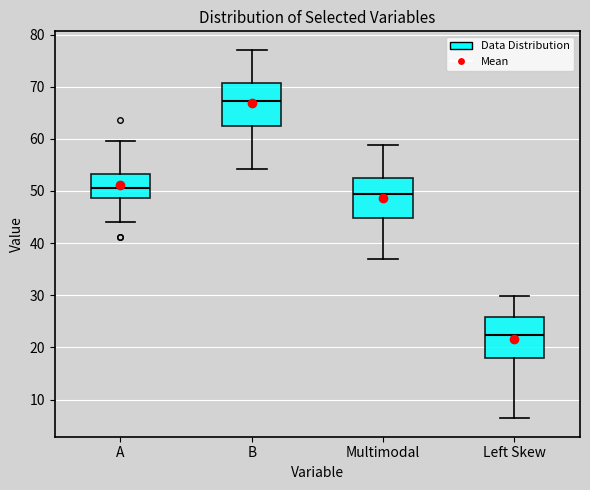

Which box has the highest median line?

B